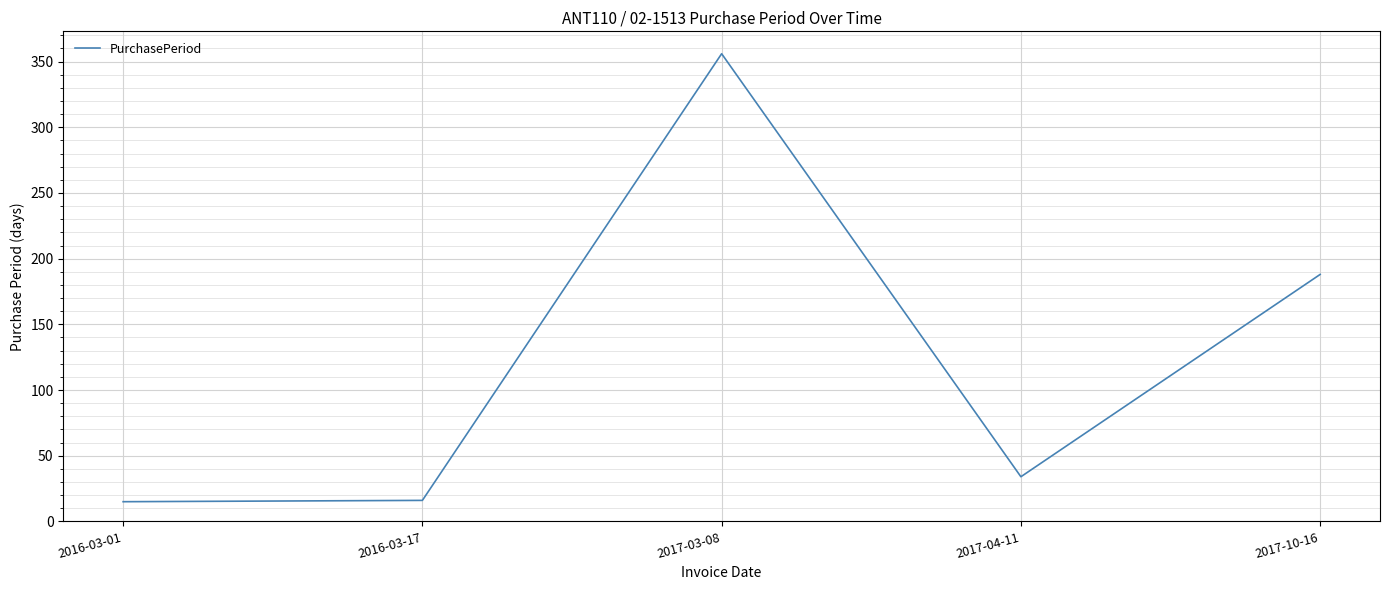

What is the difference between the maximum and minimum values?

341